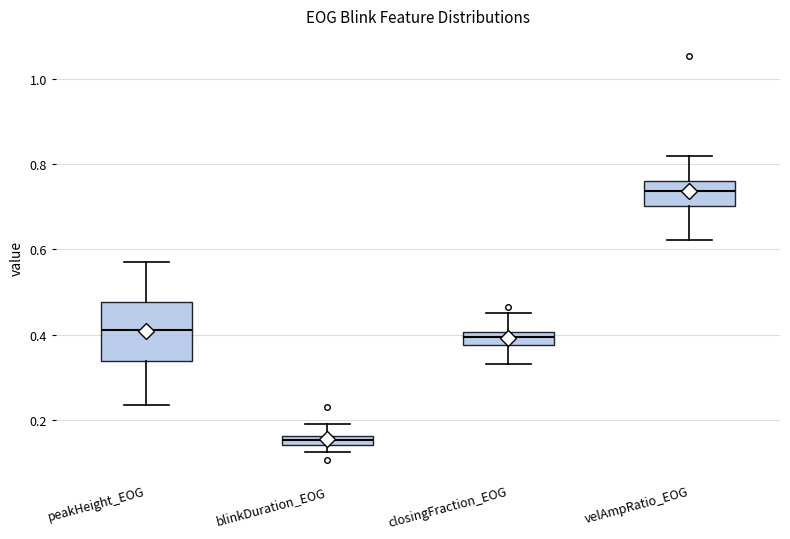

Comparing the boxes themselves (not the whiskers), which one is the tallest?

peakHeight_EOG